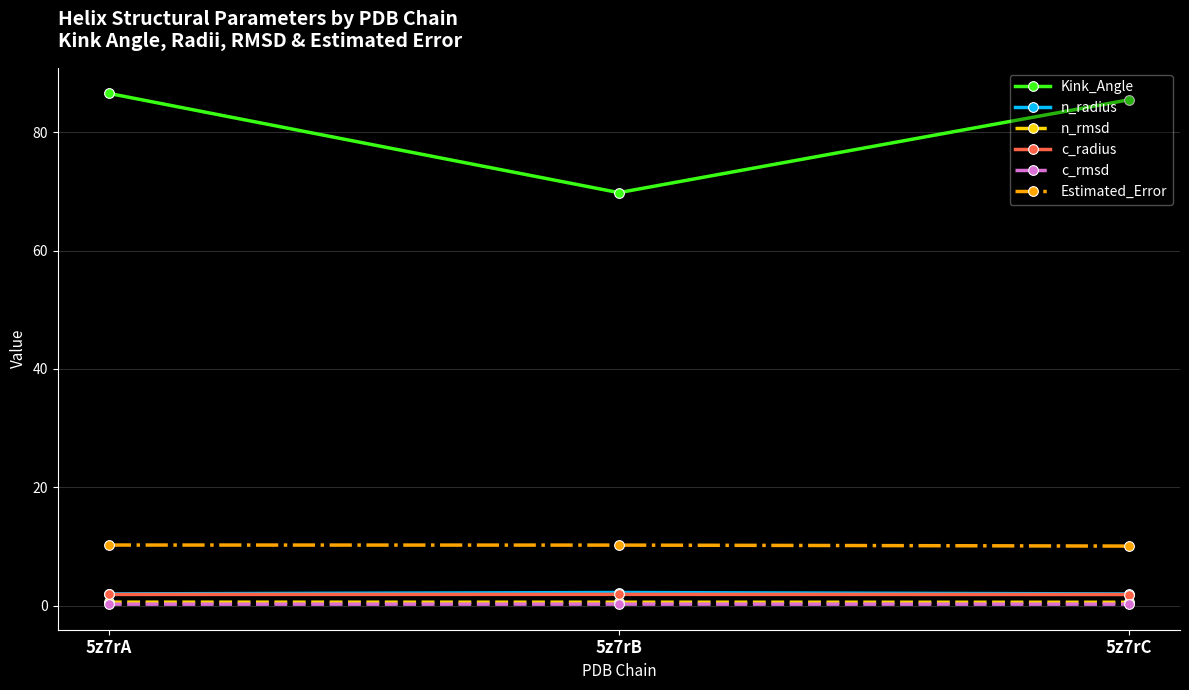

How many categories are shown in the chart?

3